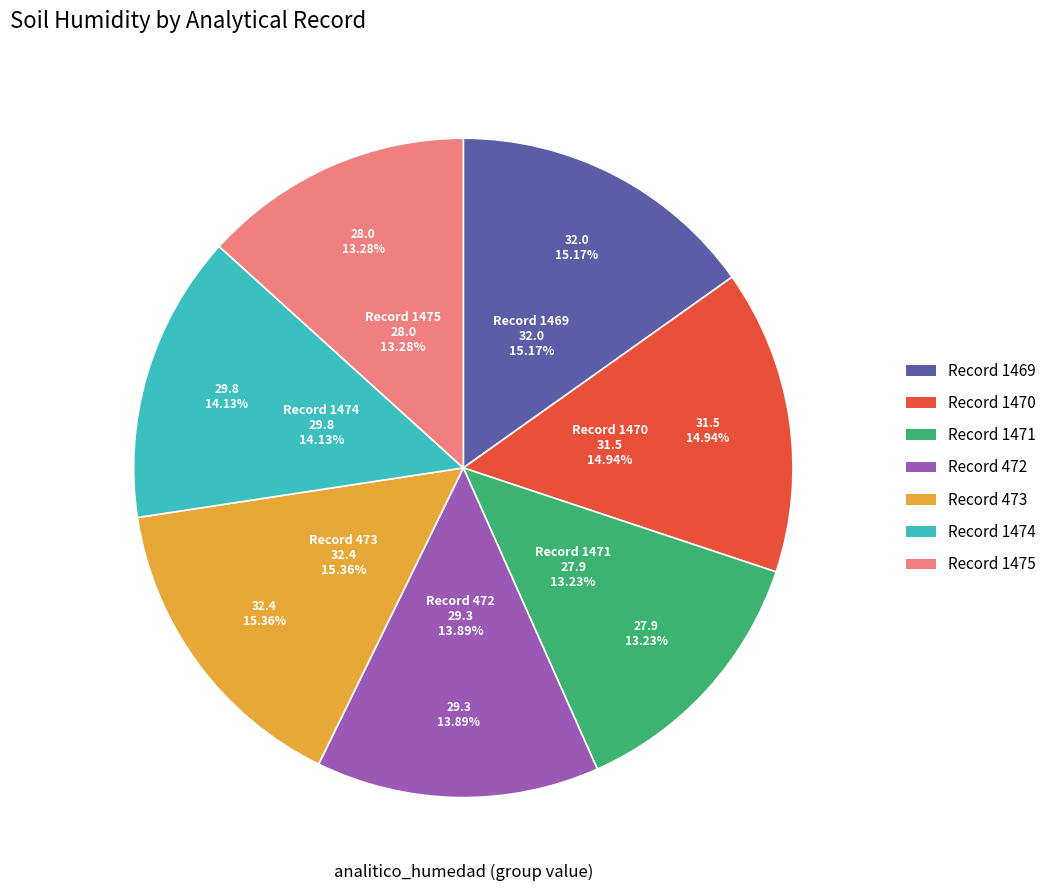

How many slices are in this pie chart?

7